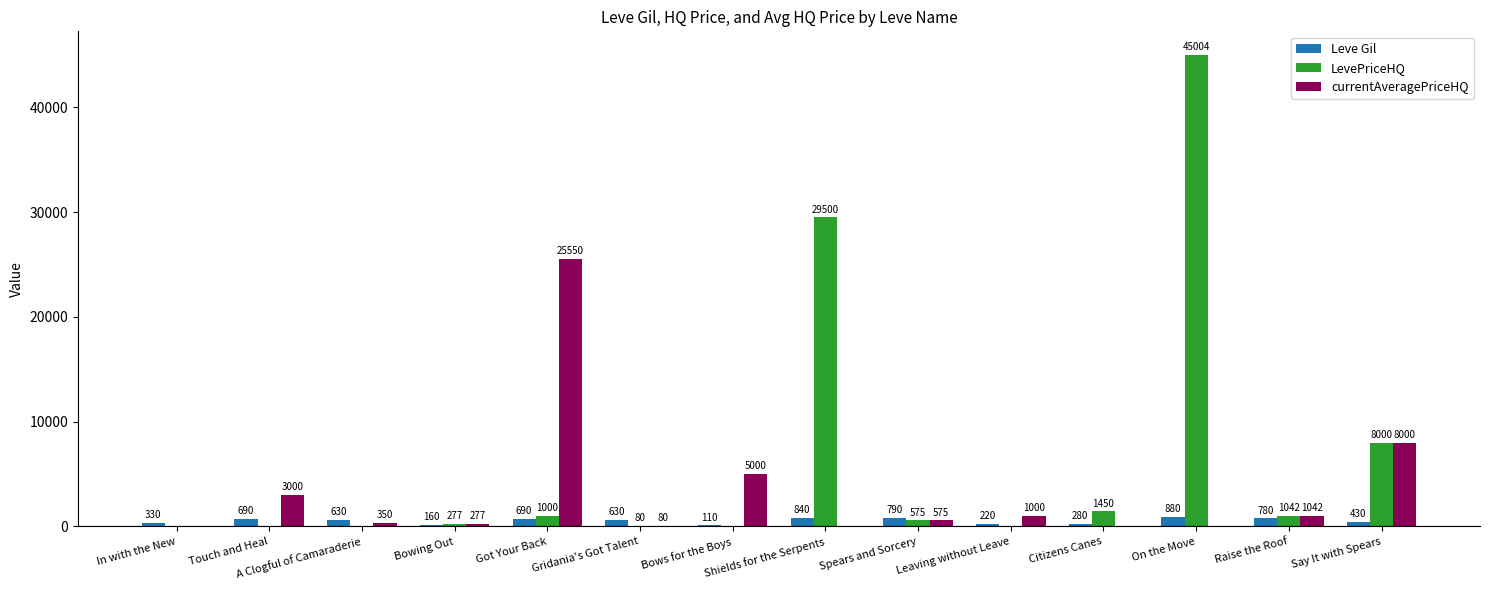

What is the average value of the LevePriceHQ series?

6209.2